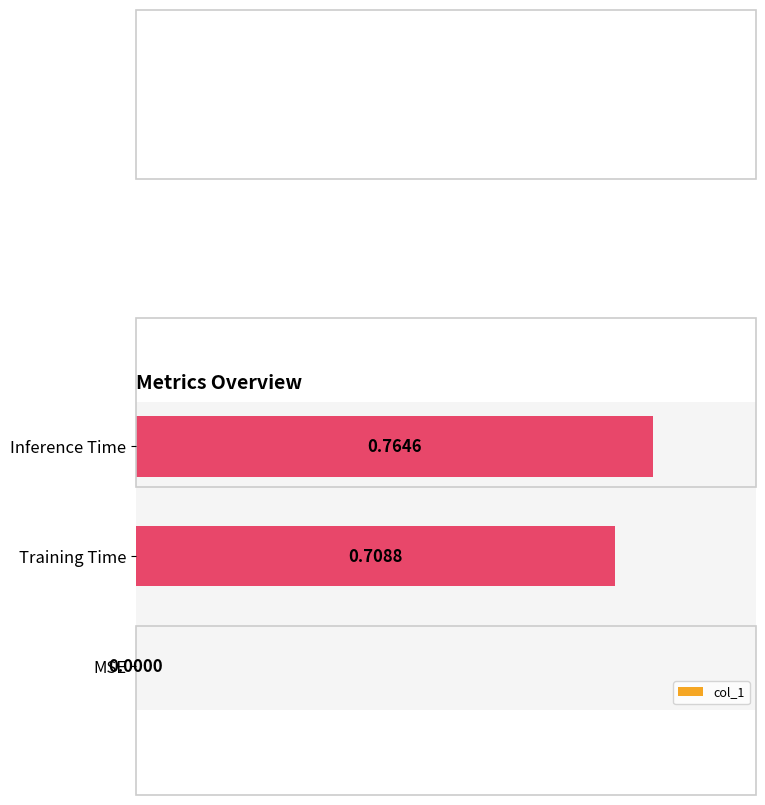

At which label is the value closest to 0?

MSE